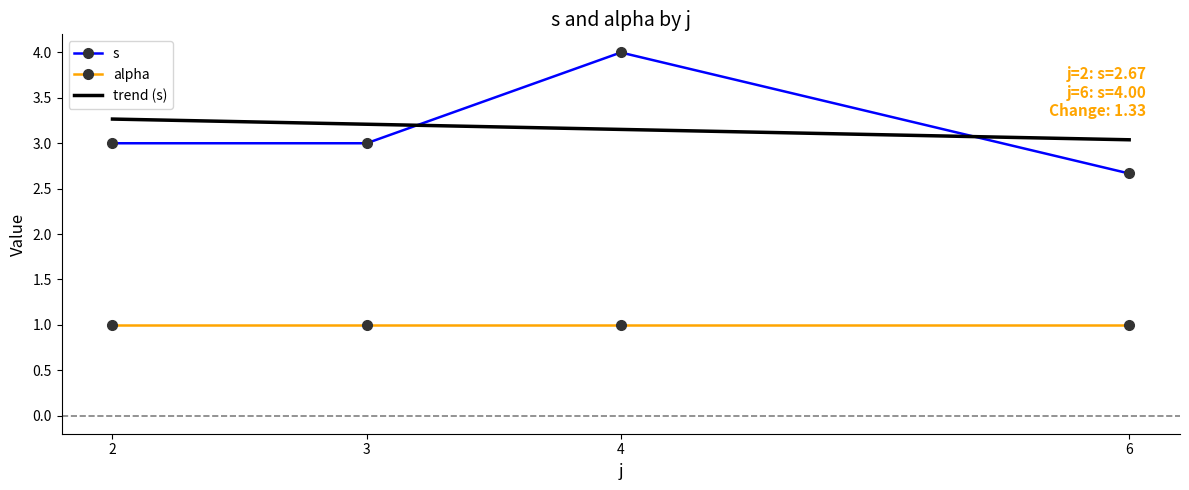

Rank the series by their maximum value, from highest to lowest.

s, trend (s), alpha